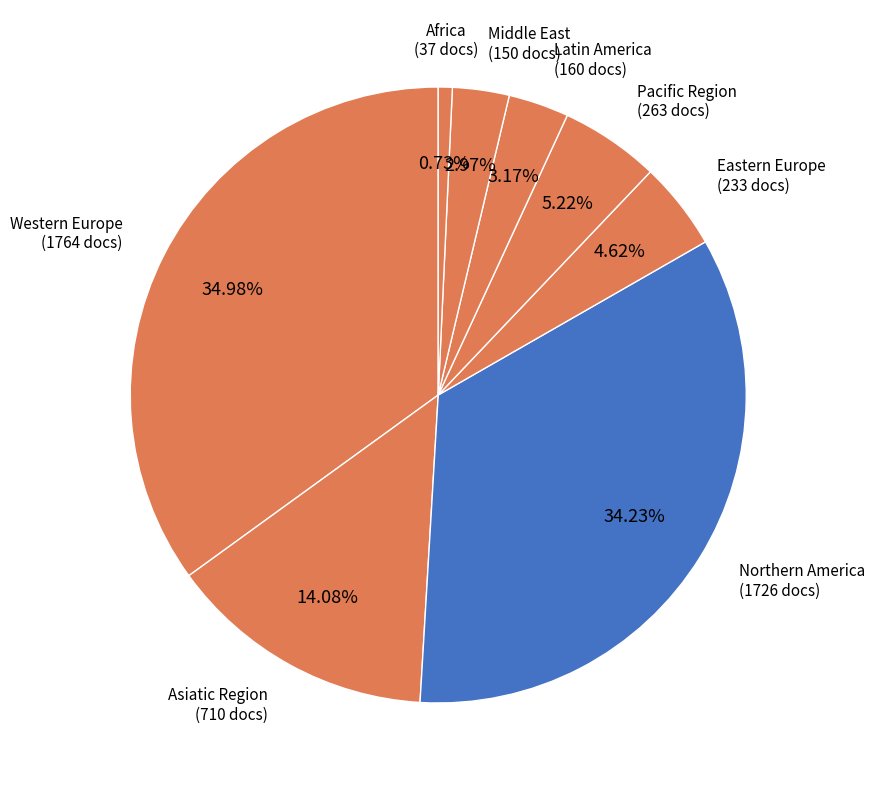

How many segments does this pie chart have?

8